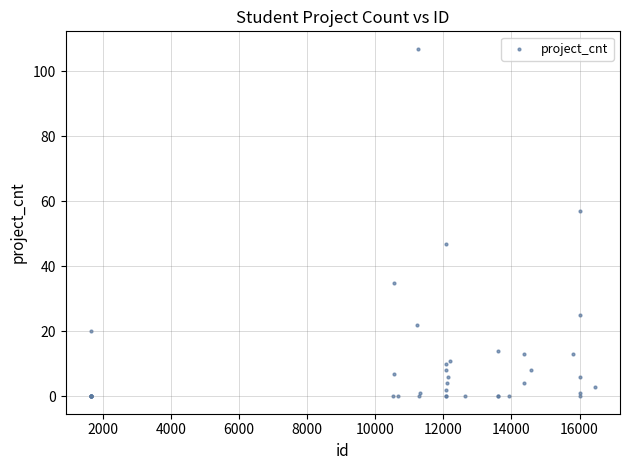

What Y value in the scatter plot is closest to 53?

57